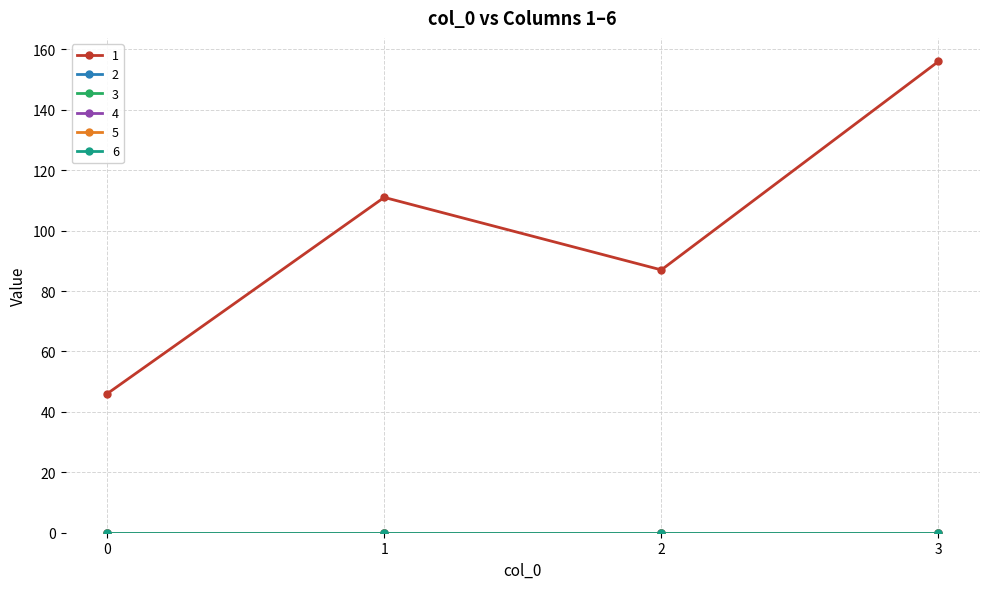

True or false: 4 and 6 cross at least once.

False